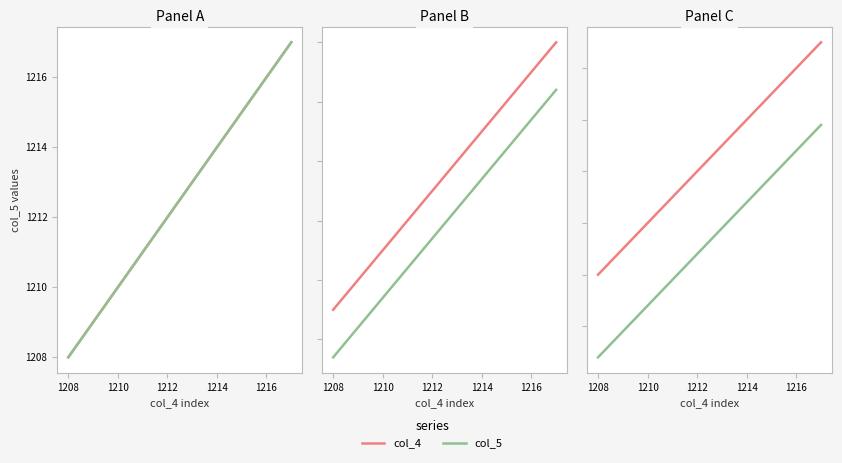

Is the value of col_4 at 9 greater than the value of col_5 at 1218?

Yes